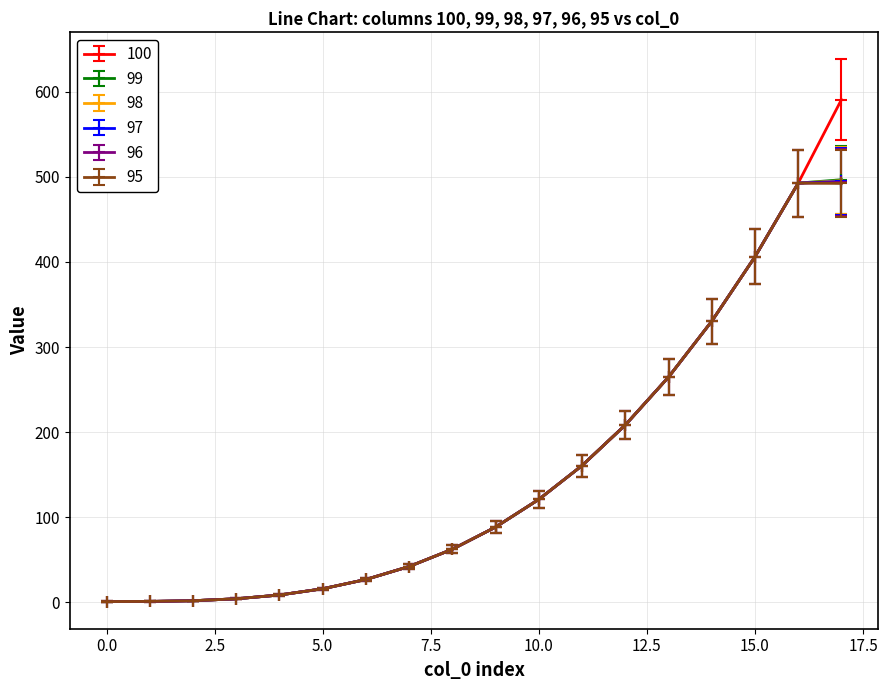

Which series has the largest range (max minus min)?

100